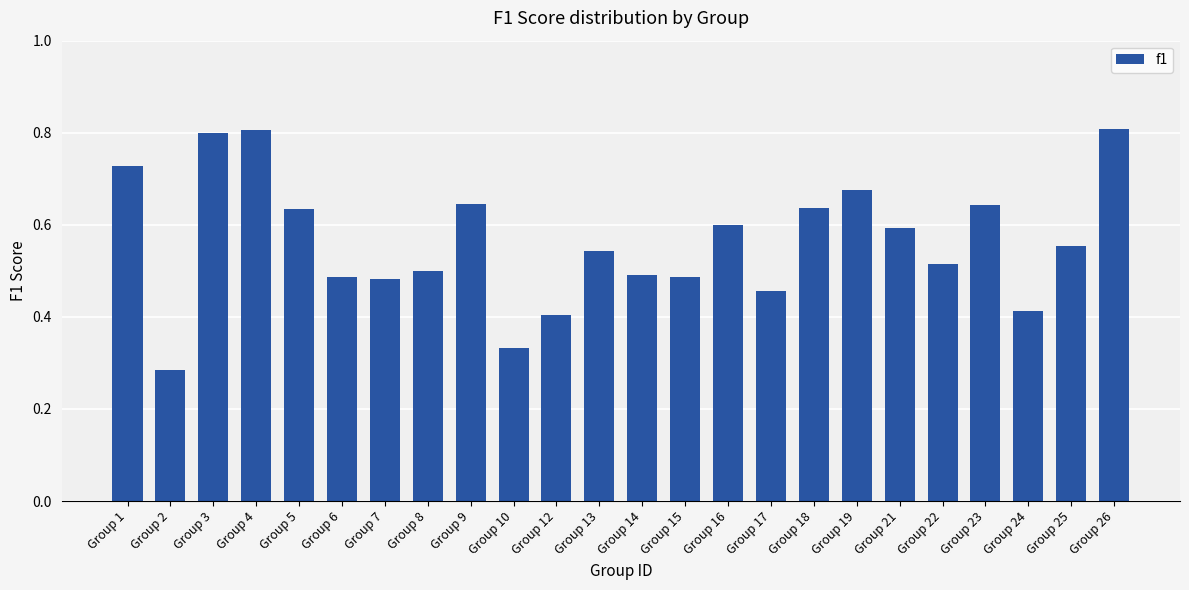

Where is the data nearest to the value 0?

Group 2